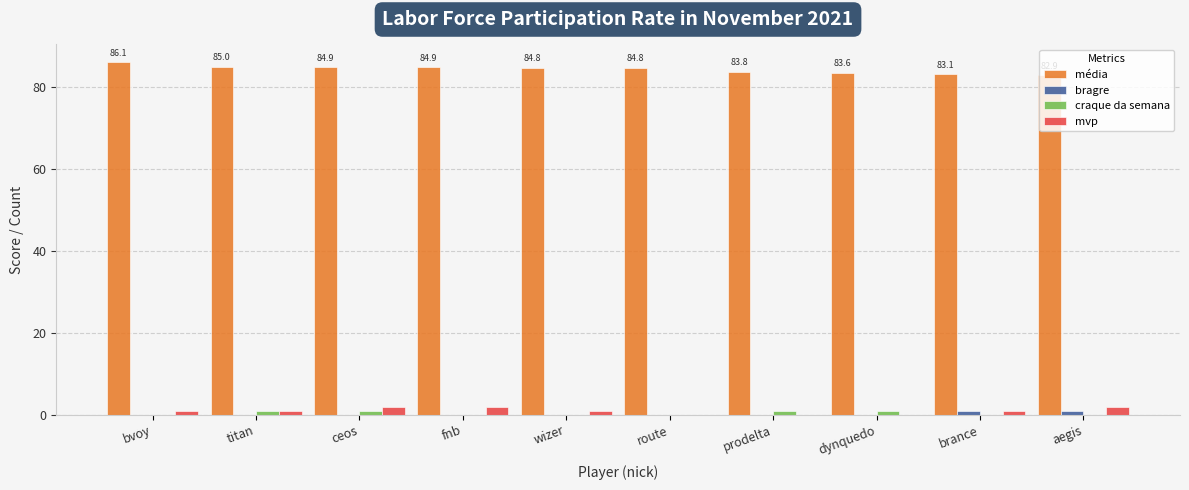

Is the value of bragre at brance greater than the value of média at fnb?

No